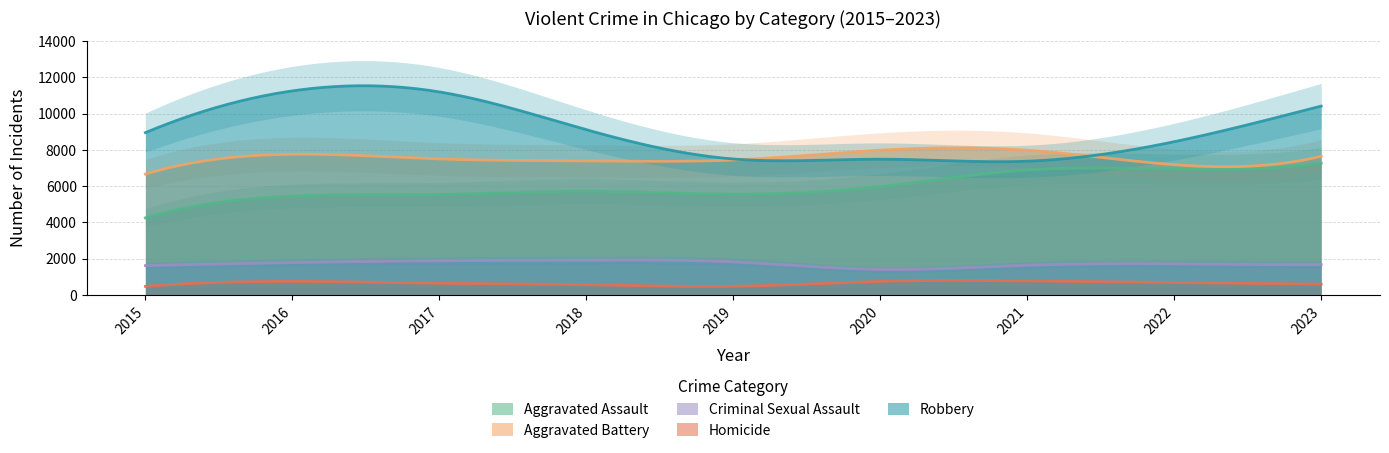

Read the Aggravated Assault value at 2015.

4251.0